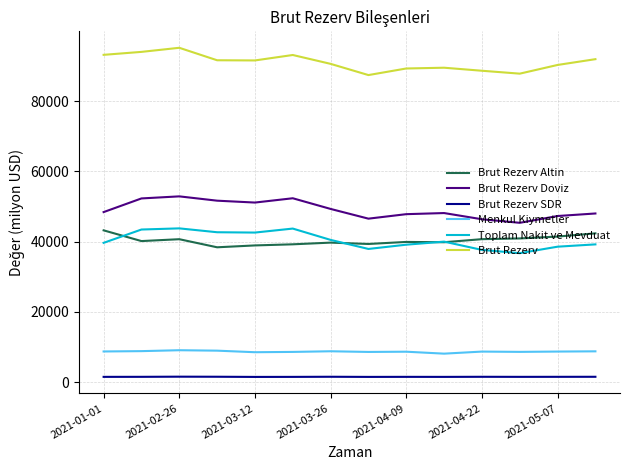

Which series has the largest total across all categories?

Brut Rezerv